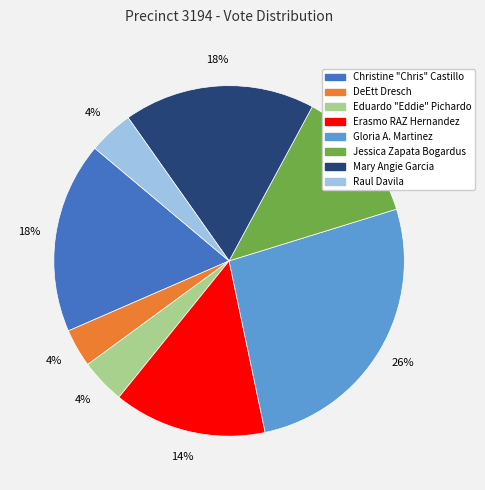

How many segments does this pie chart have?

8